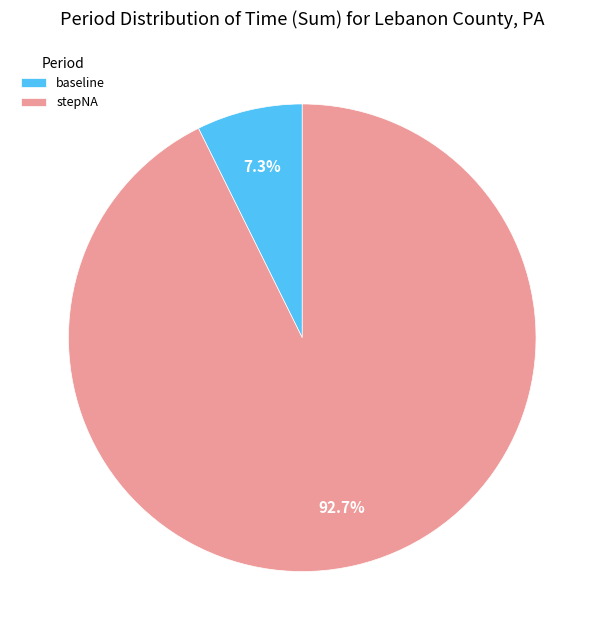

How much of the chart is everything except baseline?

92.7%